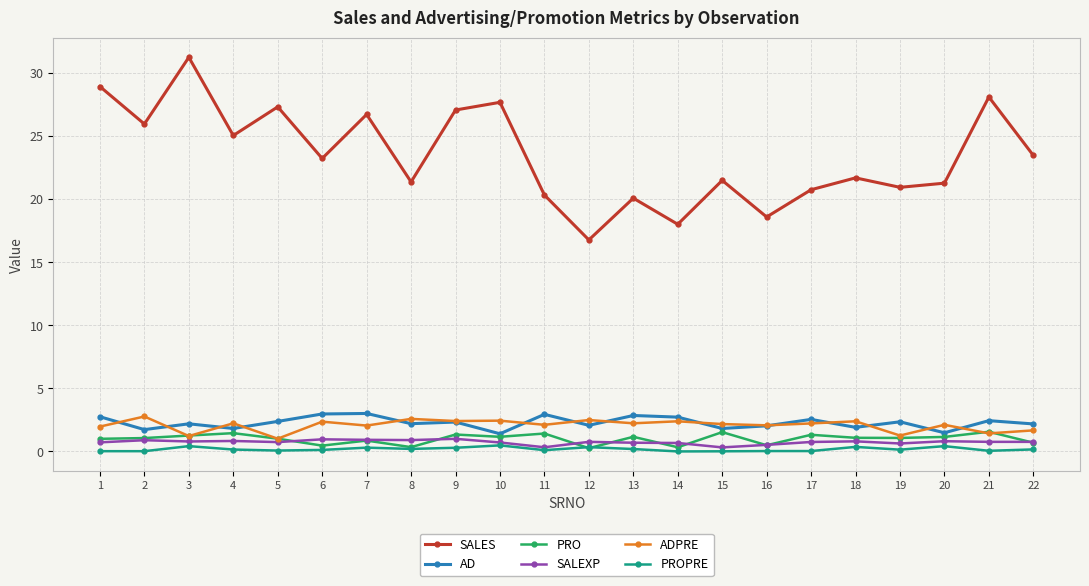

The value of ADPRE at 2 is 2.8. True or false?

True